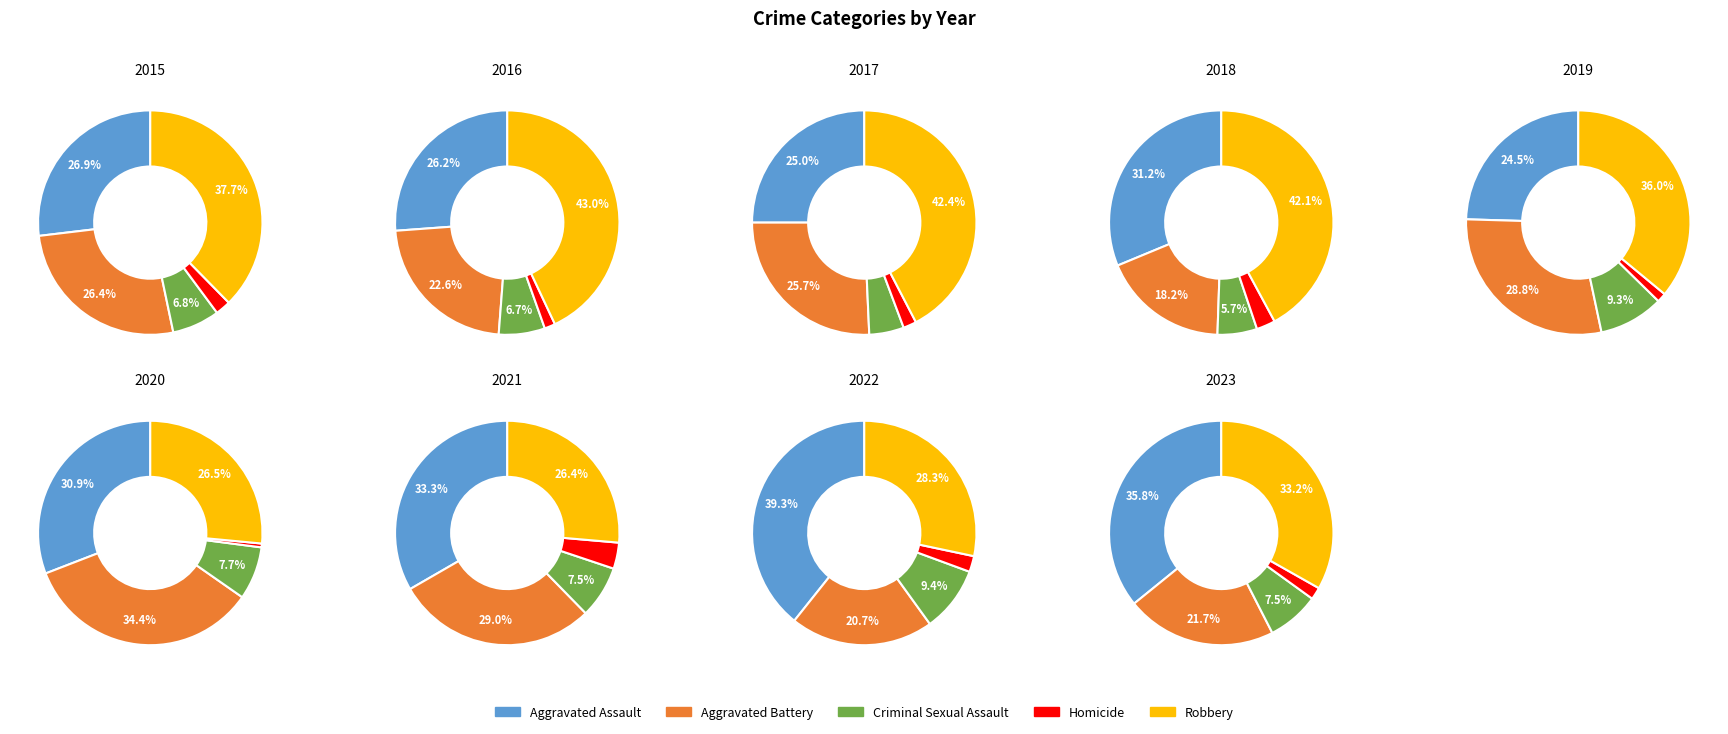

The Robbery slice represents 2% of the pie. True or false?

False